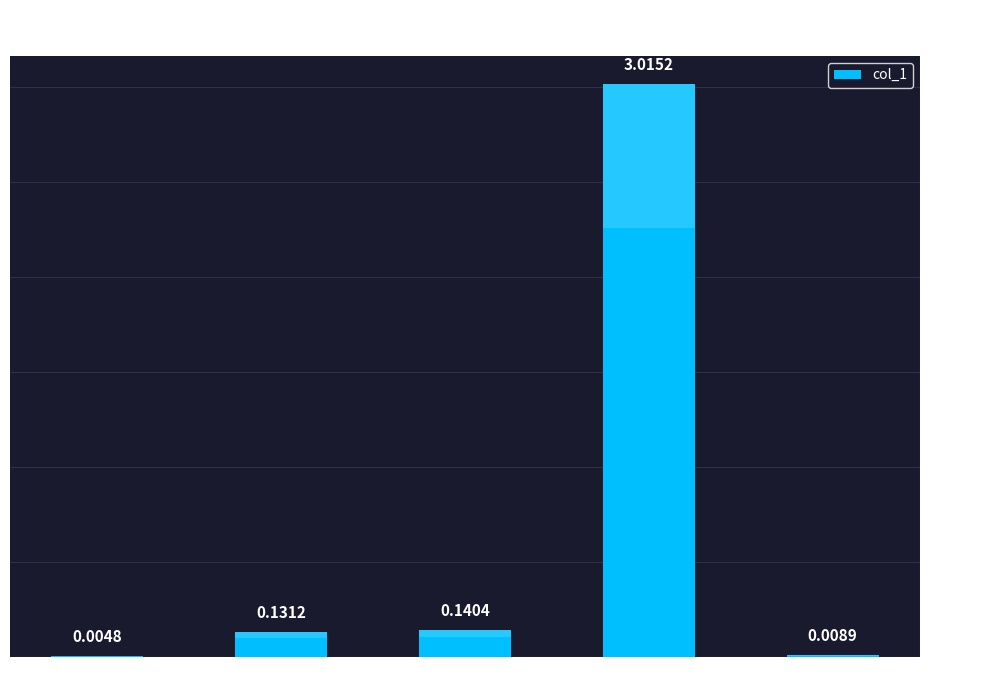

Between Inference Time and SMAPE, which is larger?

SMAPE